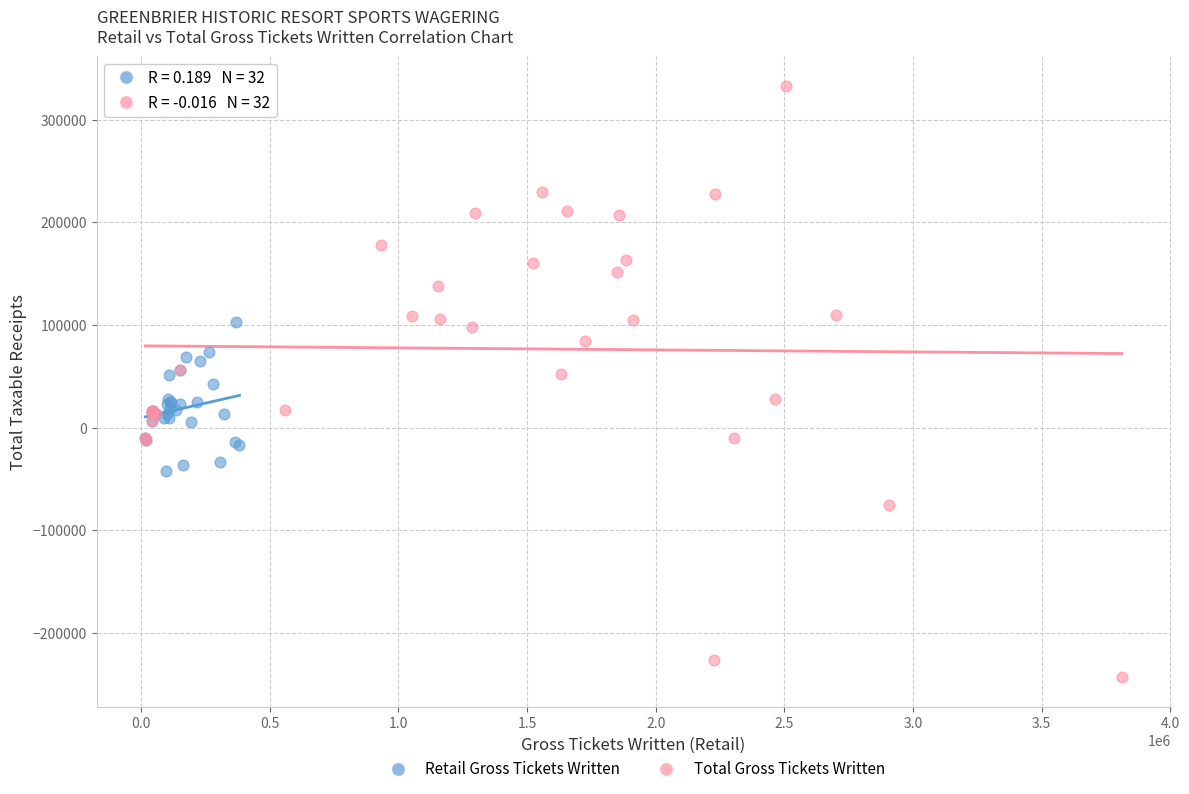

Which series reaches the maximum Y coordinate?

Total Gross Tickets Written